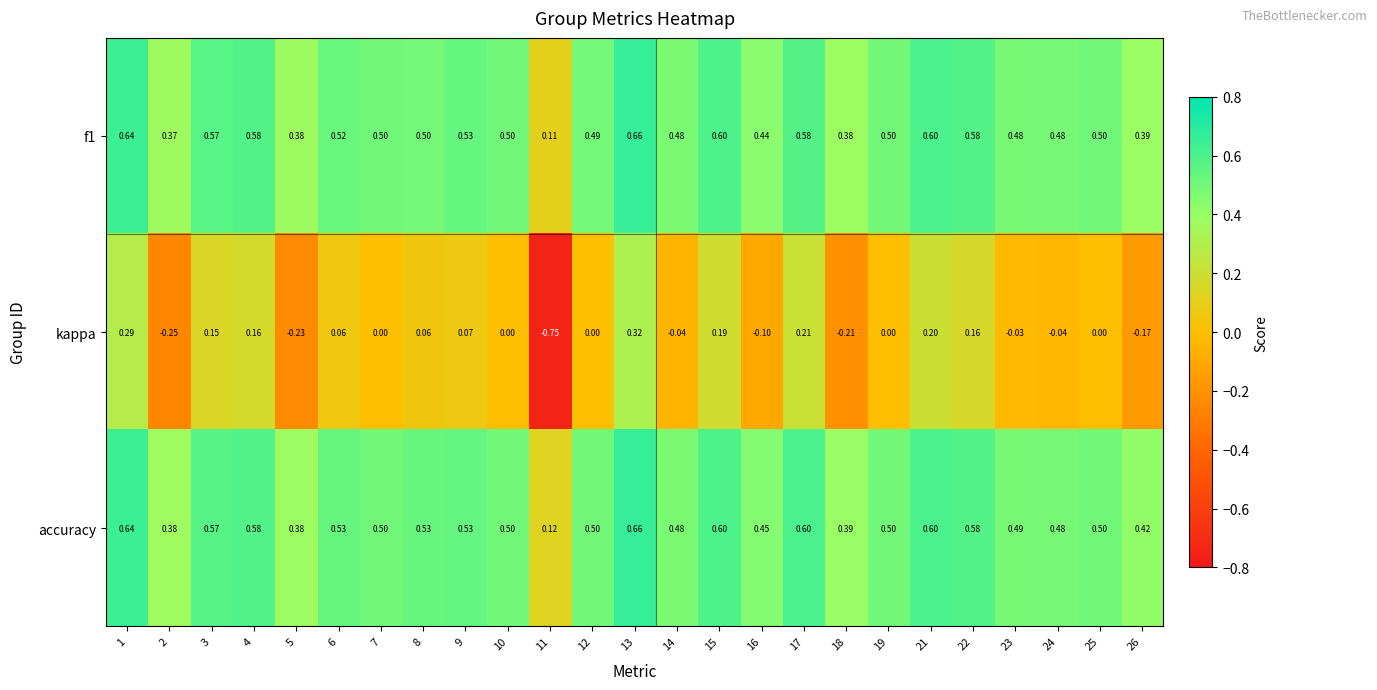

Which series has the largest total across all categories?

accuracy